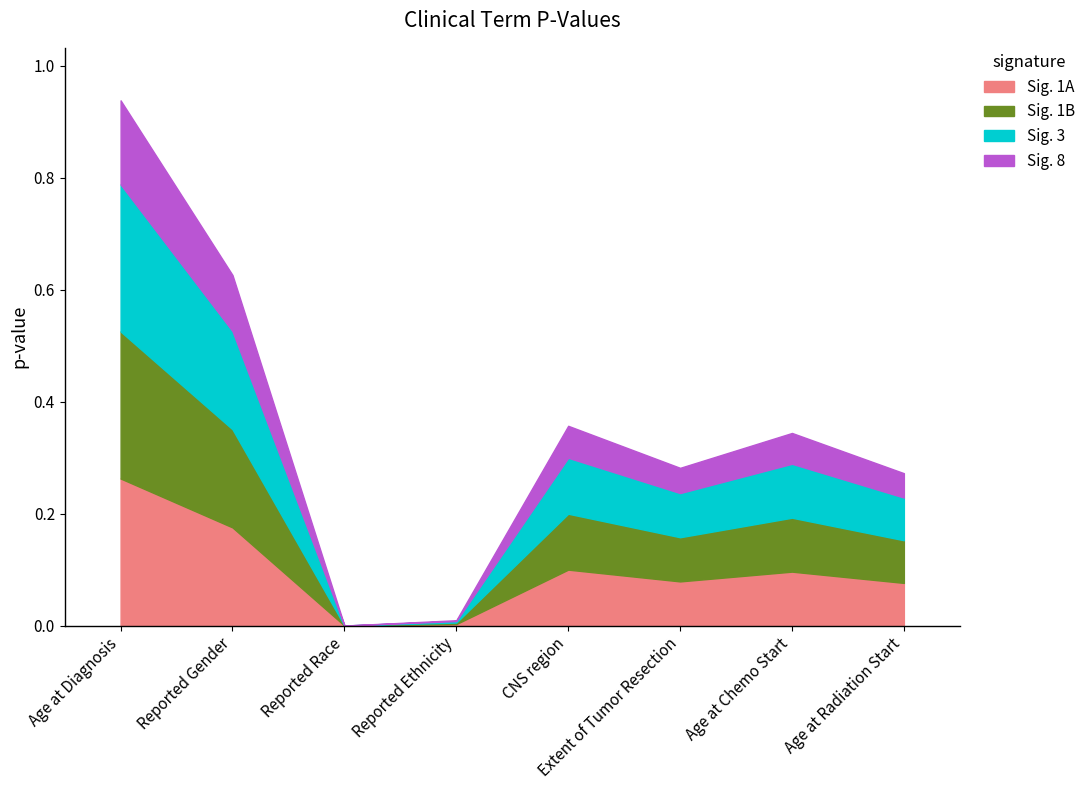

What is the label of the 2nd point from the left?

Reported Gender